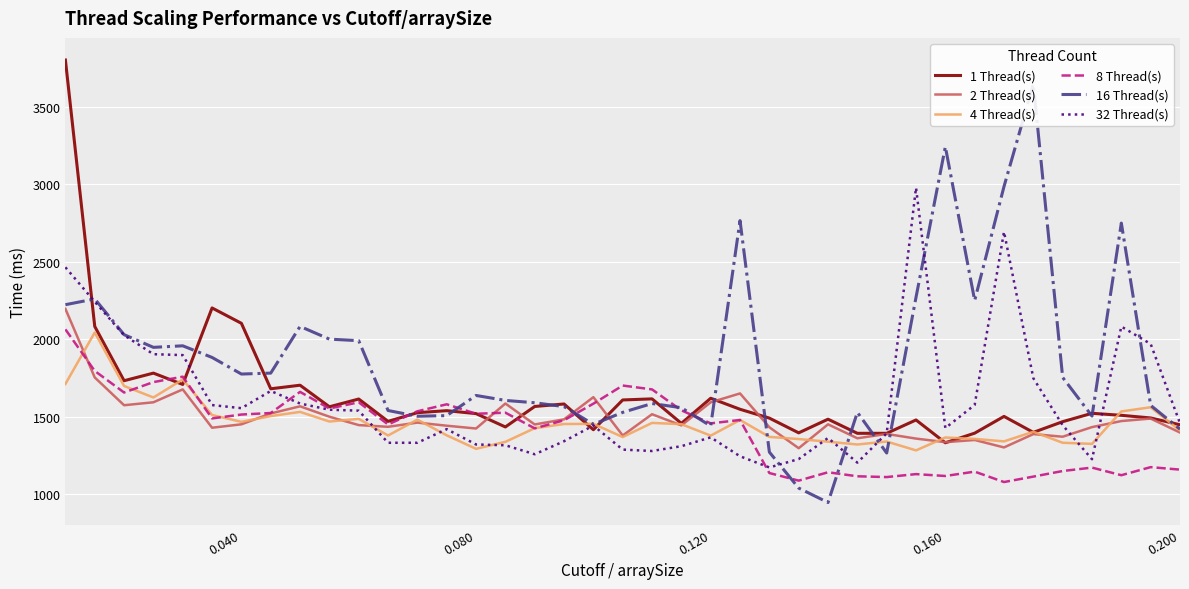

True or false: 4 Thread(s) and 32 Thread(s) cross at least once.

True